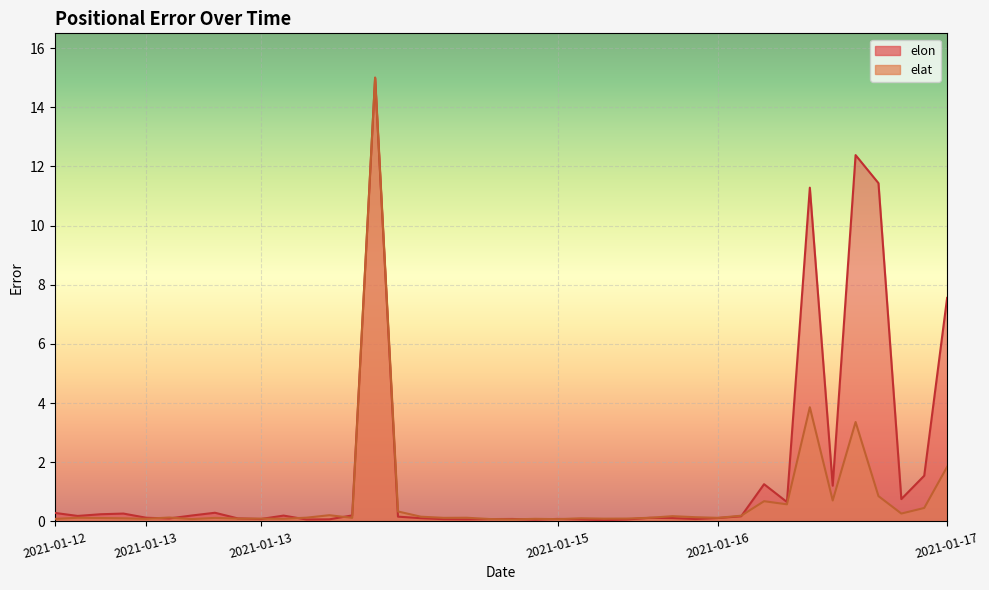

Count the number of categories in the chart.

40